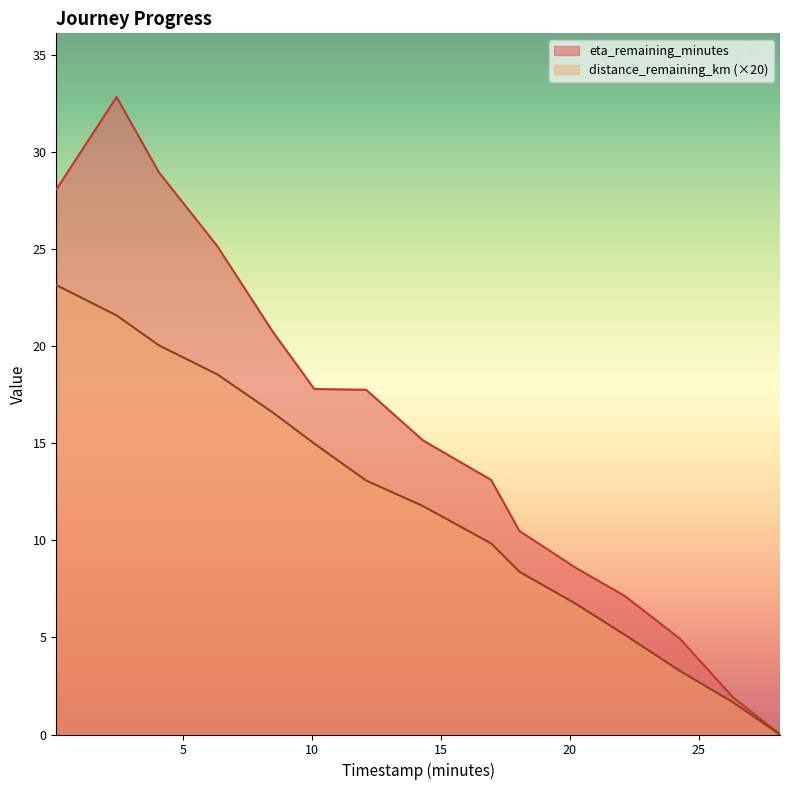

Reading left to right, what are all the values shown in this chart?

distance_remaining_km: 0.07=23.1	2.41=21.6	4.05=20.0	6.32=18.5	8.45=16.6	10.08=15.0	12.09=13.1	14.3=11.8	16.94=9.8	18.04=8.4	20.24=6.7	22.12=5.1	24.26=3.3	26.3=1.7	28.15=0.0
eta_remaining_minutes: 0.07=28.1	2.41=32.8	4.05=28.9	6.32=25.1	8.45=20.8	10.08=17.8	12.09=17.8	14.3=15.1	16.94=13.1	18.04=10.5	20.24=8.6	22.12=7.1	24.26=4.9	26.3=1.9	28.15=0.0